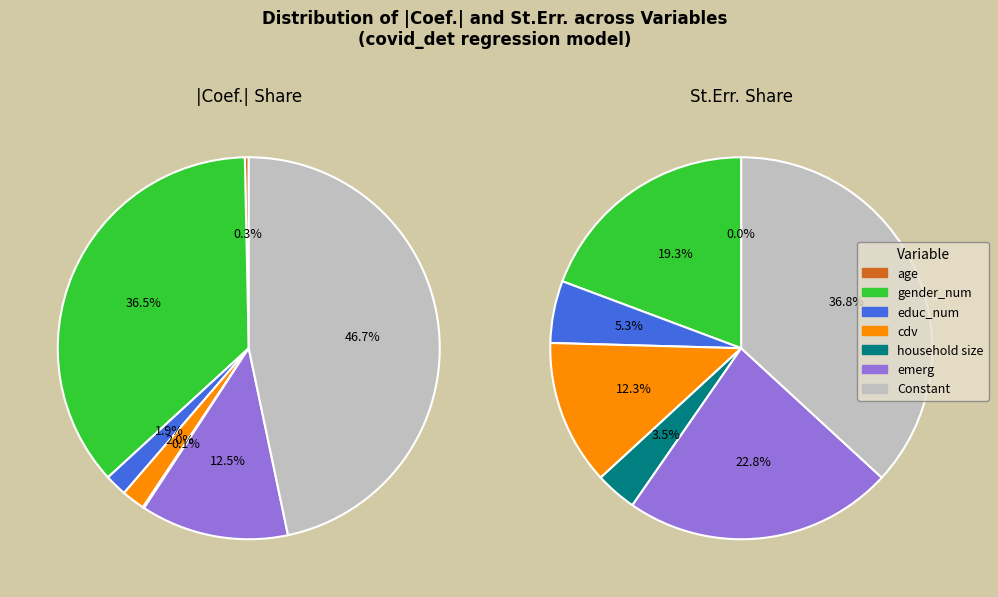

Is there any slice that represents more than half of the pie?

No